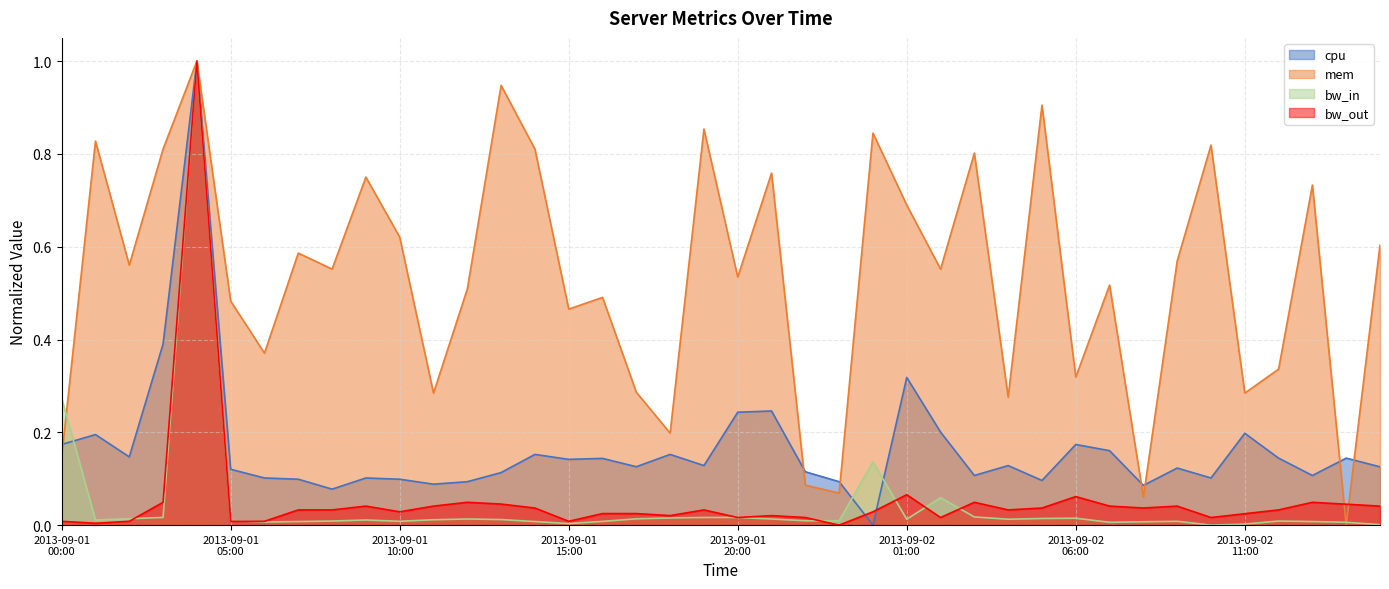

At which label does mem reach its peak?

2013-09-01 04:00:00